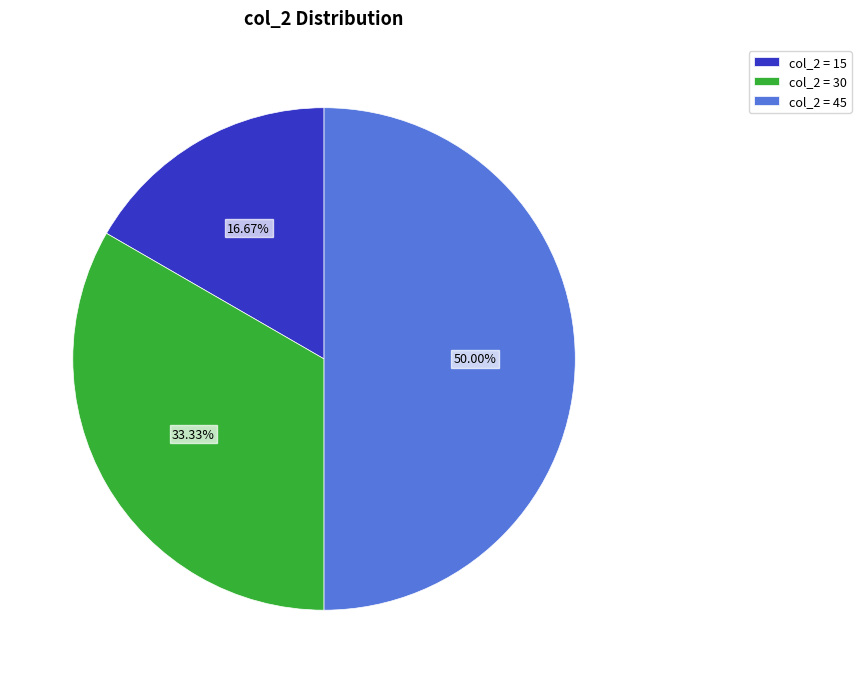

What percentage is the col_2 = 15 slice, to the nearest percent?

17%